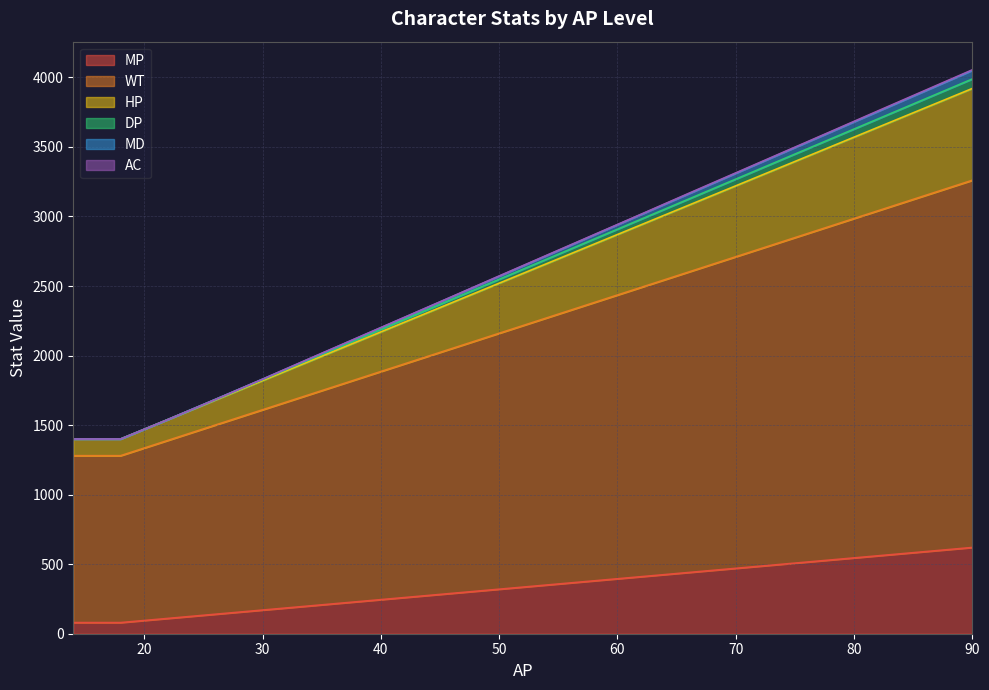

What is the maximum value for MP?

620